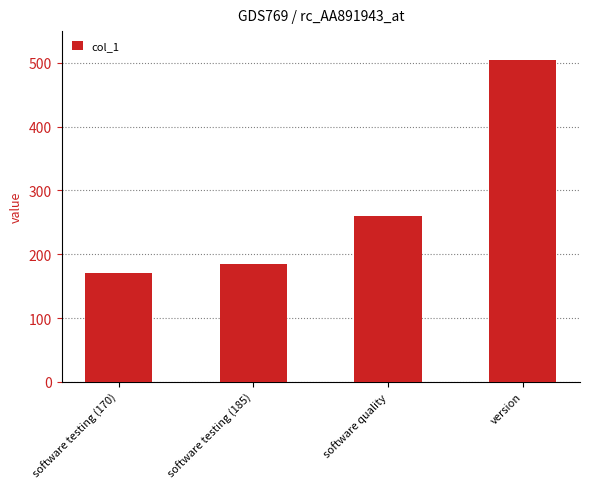

At which label is the value closest to 337?

software quality